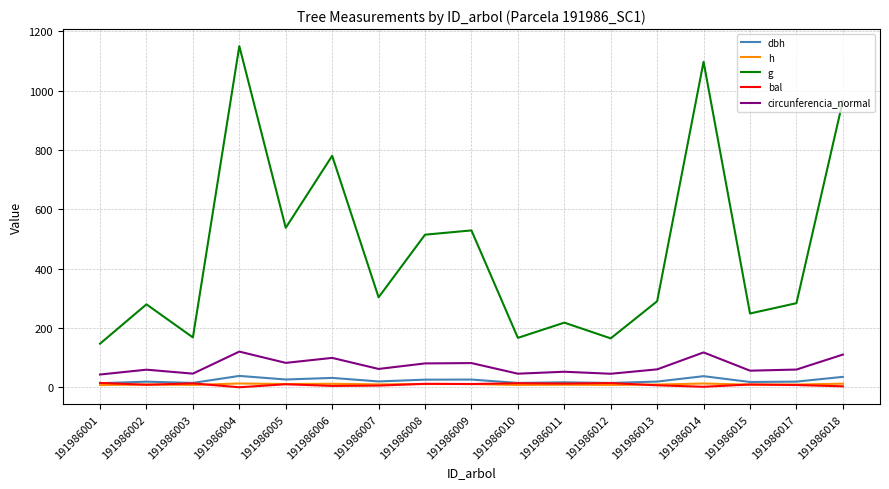

What is the maximum value for circunferencia_normal?

120.2